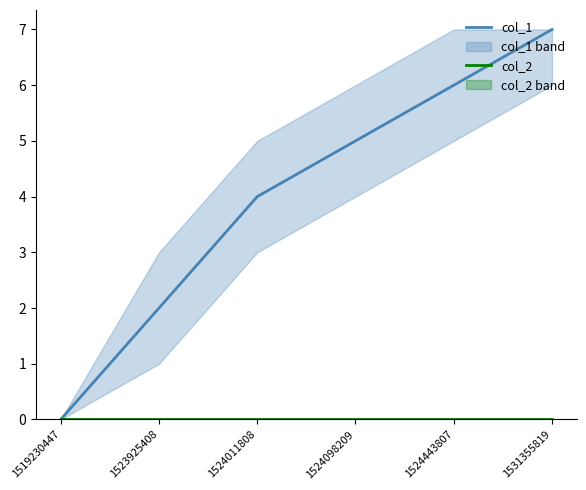

What is the maximum value shown in the chart?

7